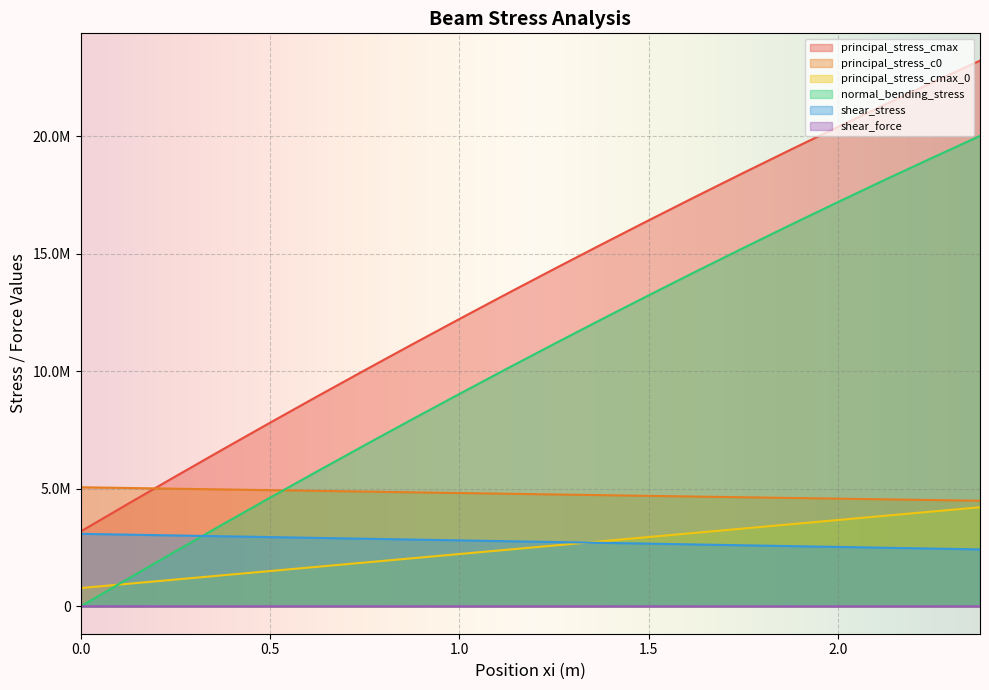

How many data points in principal_stress_cmax are less than 14351611?

10